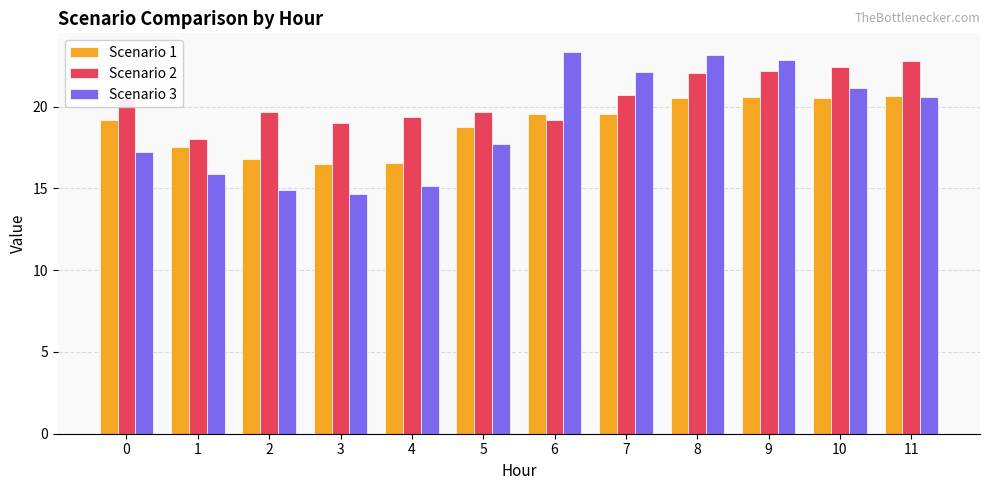

Is the value of Scenario 1 at 3 greater than the value of Scenario 3 at 2?

Yes